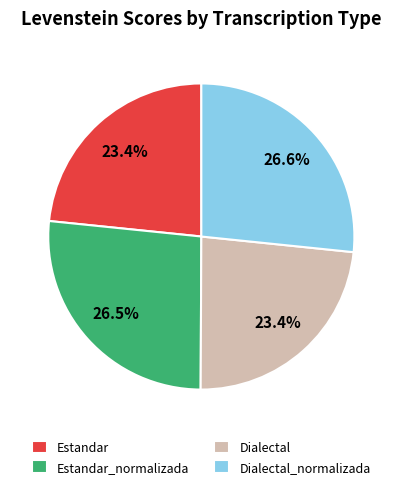

Approximately how many times larger is the value at Dialectal compared to Estandar?

1.0